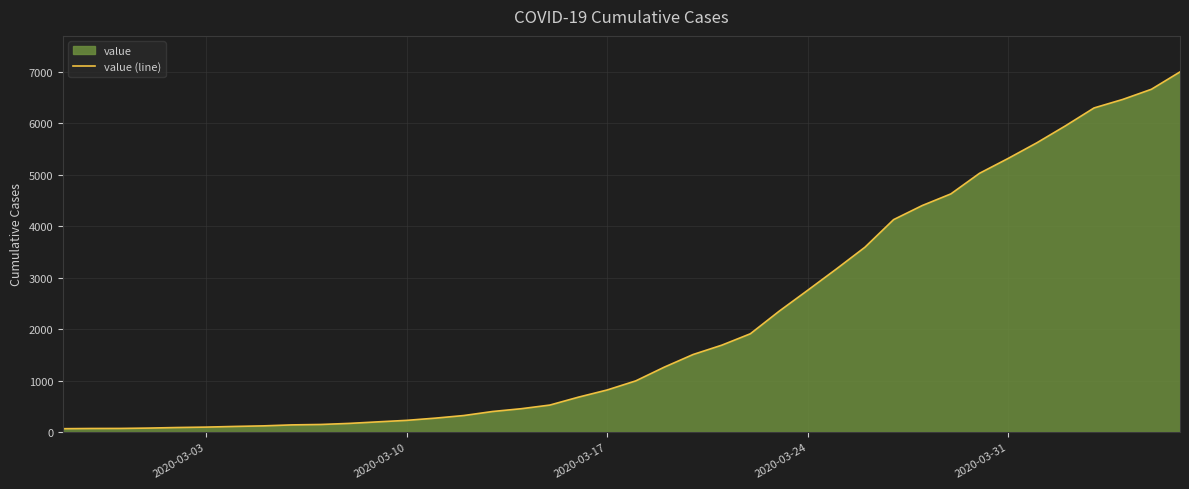

What is the difference between the maximum and minimum values?

6931